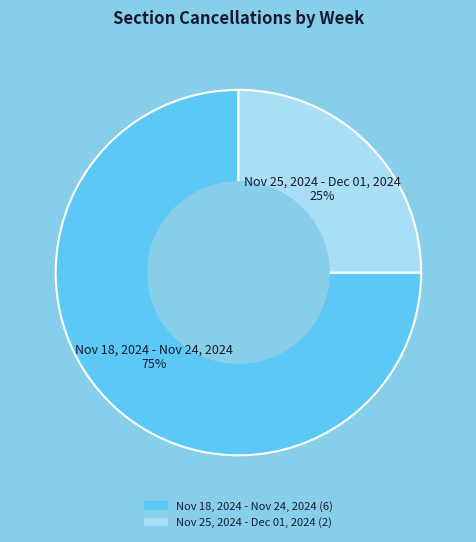

Which has a higher value, Nov 25, 2024 - Dec 01, 2024 or Nov 18, 2024 - Nov 24, 2024?

Nov 18, 2024 - Nov 24, 2024